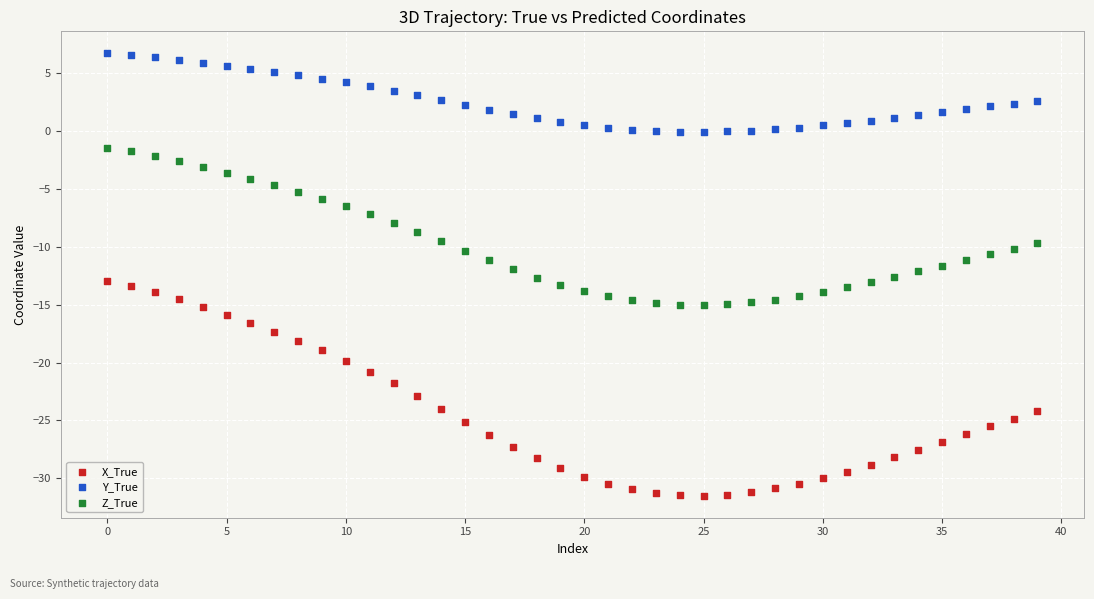

Which series reaches the minimum Y coordinate?

X_True